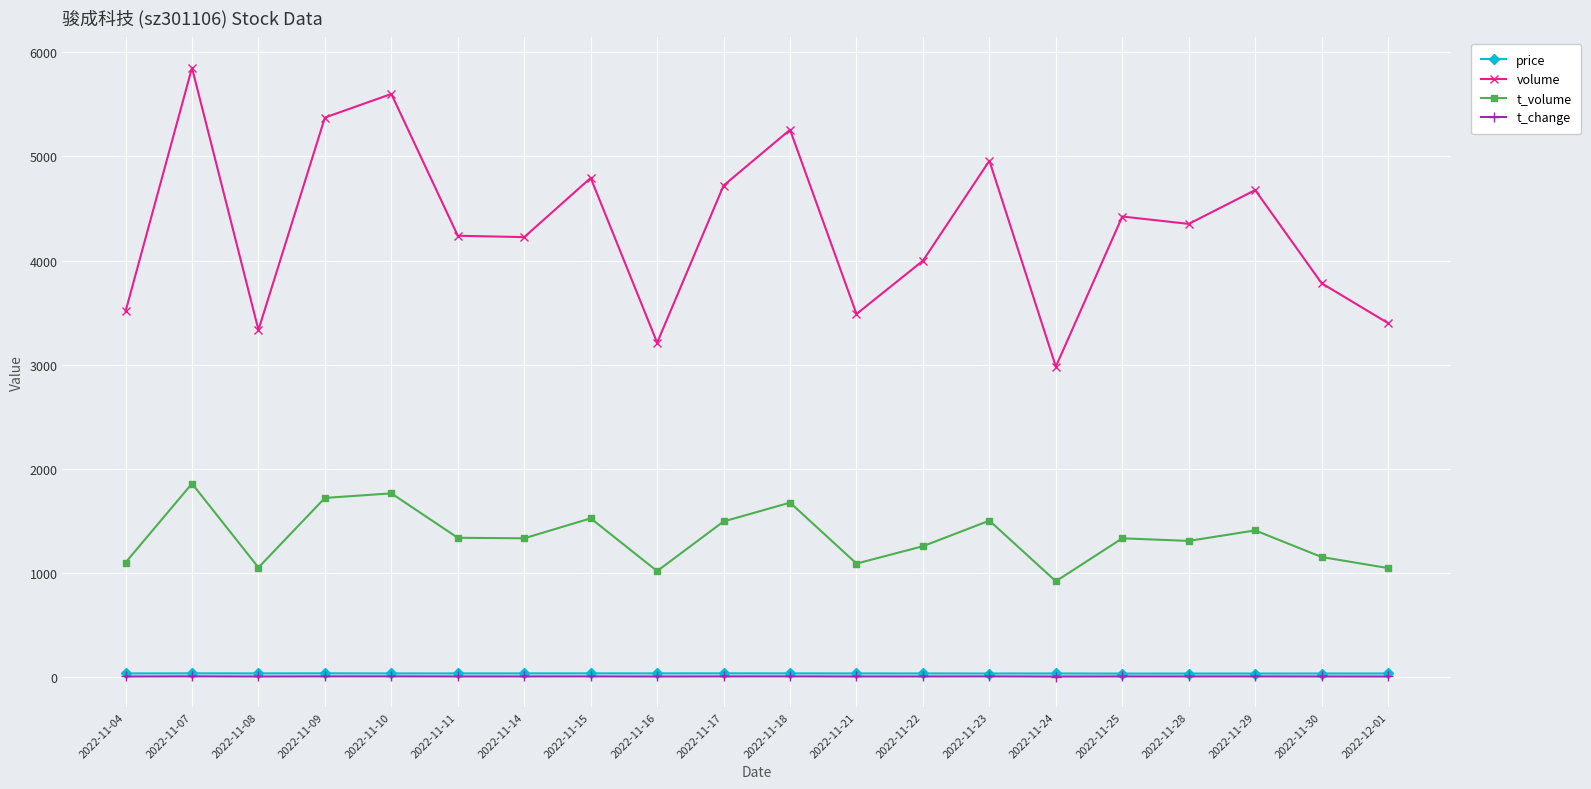

Between 2022-11-10 and 2022-11-22, which series saw the biggest shift?

volume